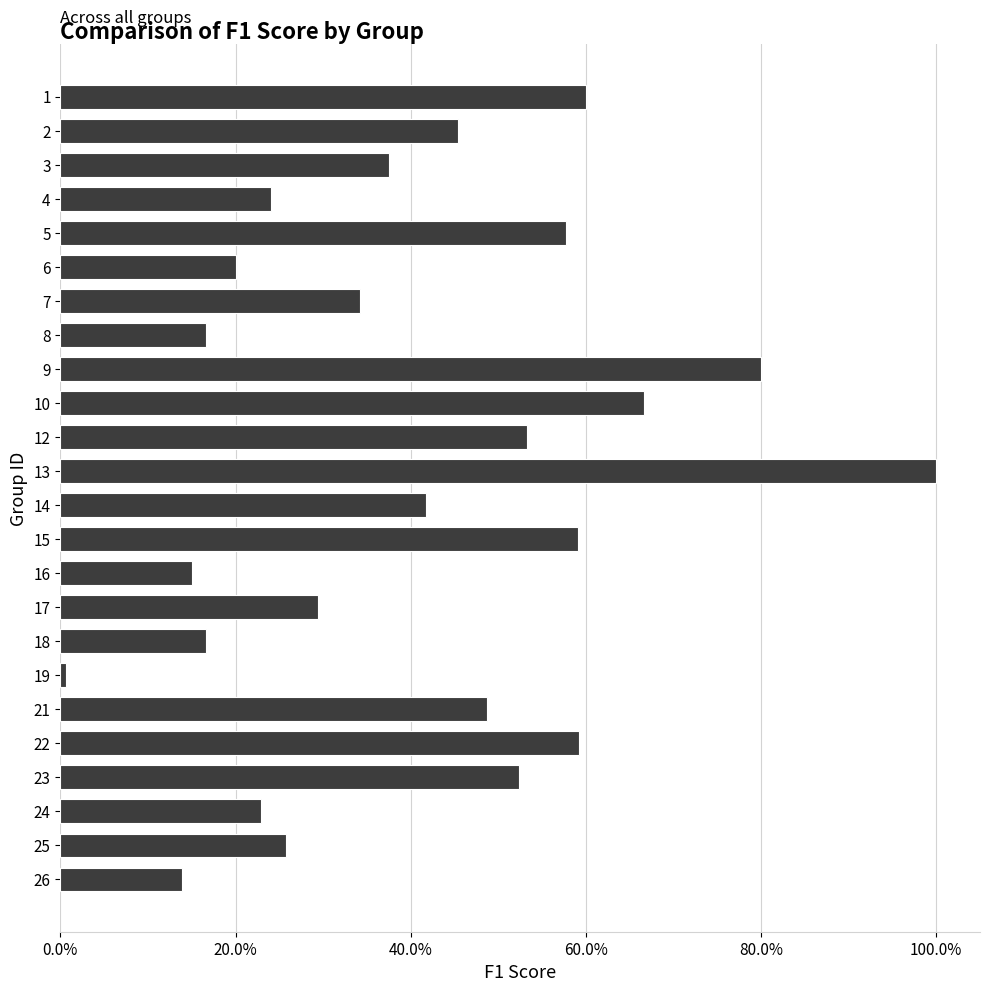

Are the bars horizontal?

Yes